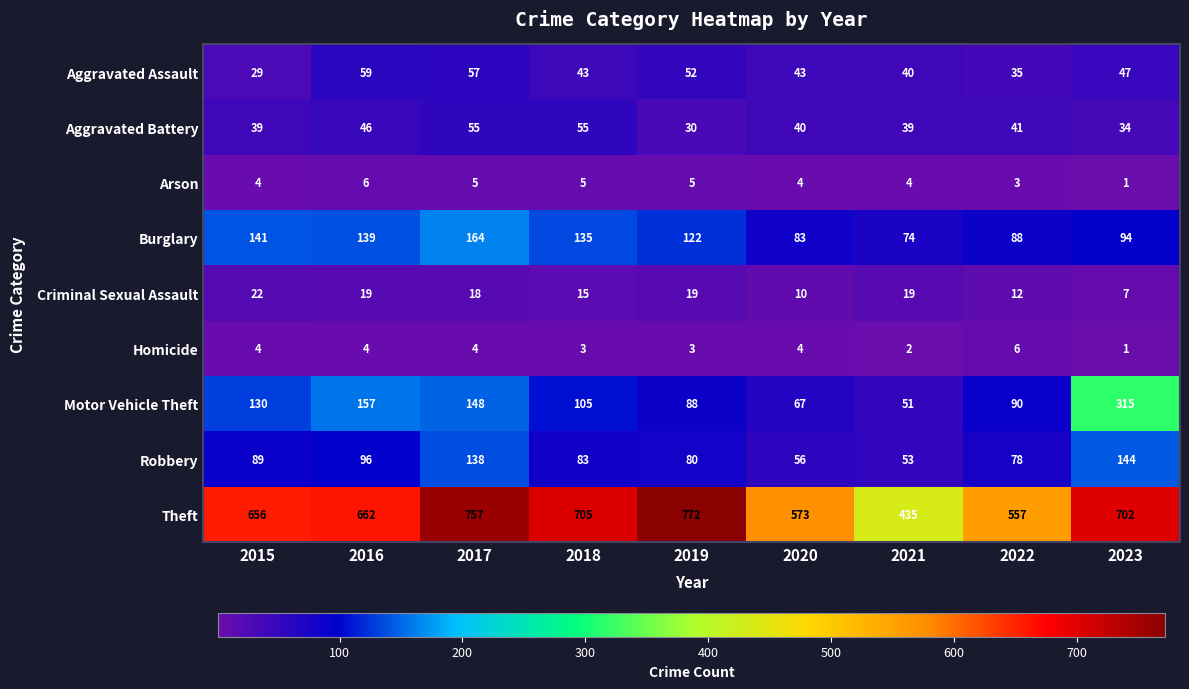

What is the difference between the Criminal Sexual Assault values at 2015 and 2017?

4